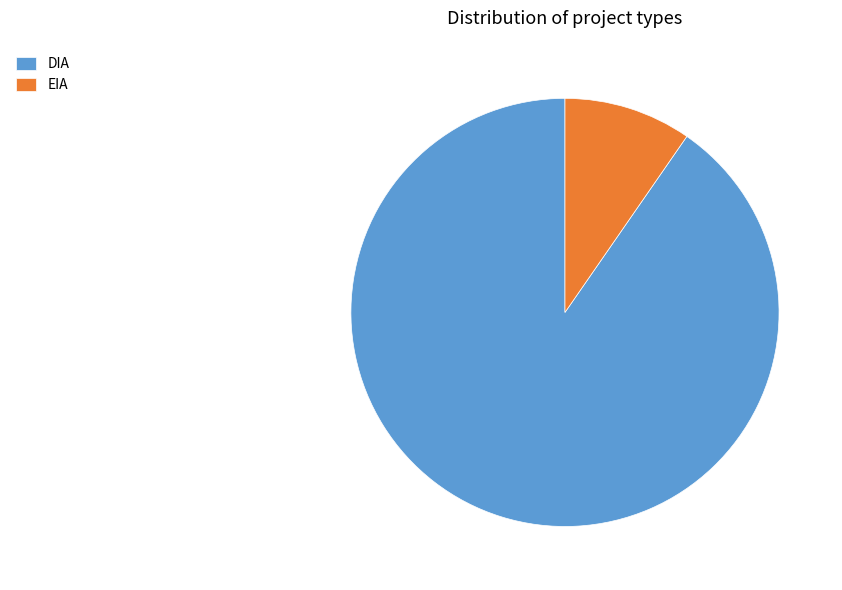

Which has a higher value, DIA or EIA?

DIA